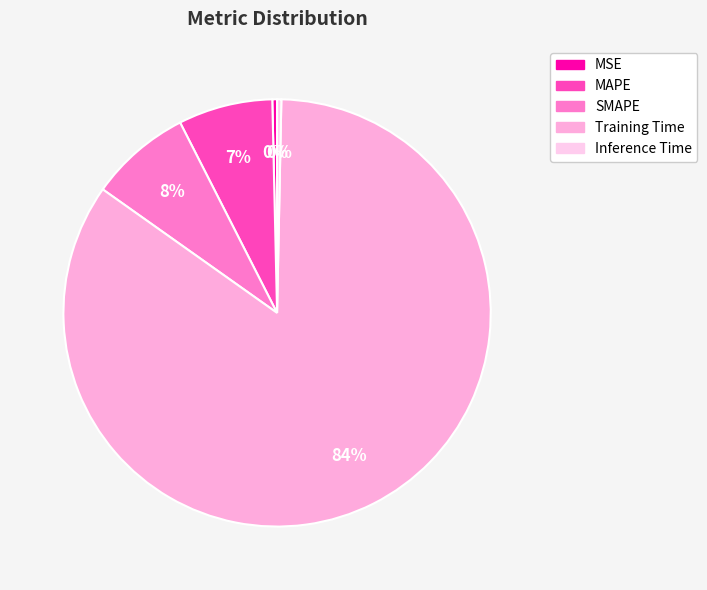

To the nearest percent, what is the difference between the Training Time and Inference Time slice percentages?

84%